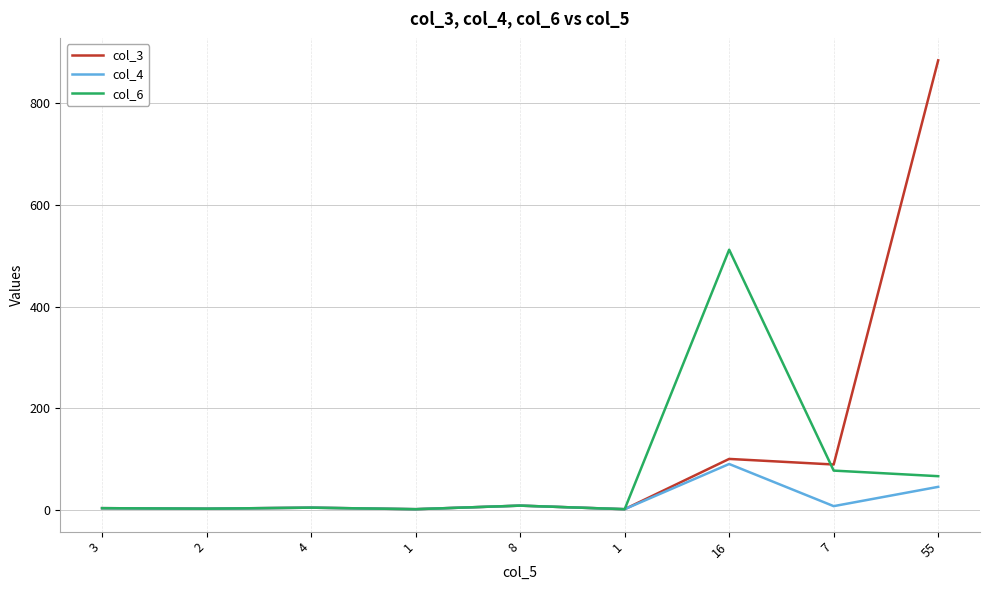

True or false: col_4 and col_3 intersect in this chart.

False